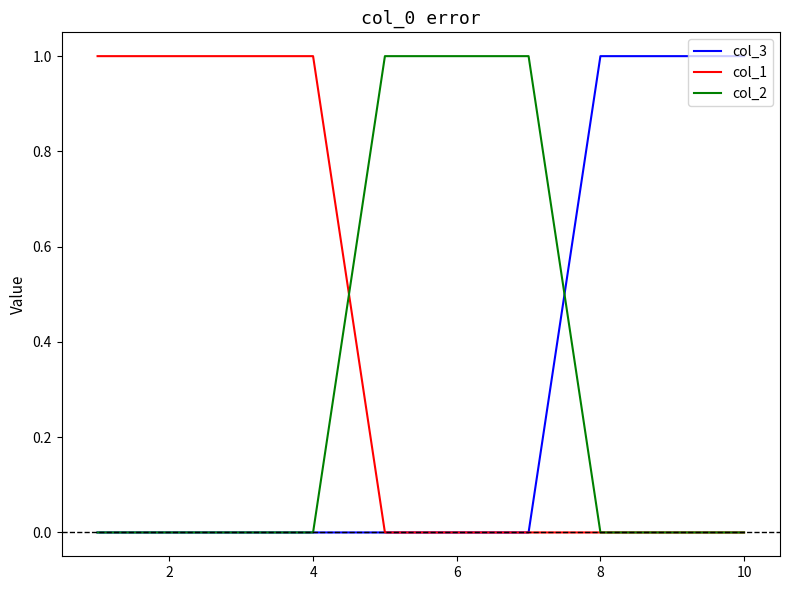

How many col_1 values are between 0 and 1?

10